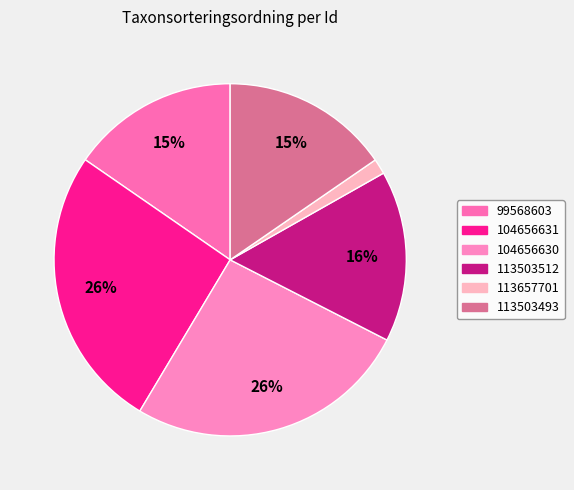

Rank the categories by value from lowest to highest.

113657701, 99568603, 113503493, 113503512, 104656631, 104656630